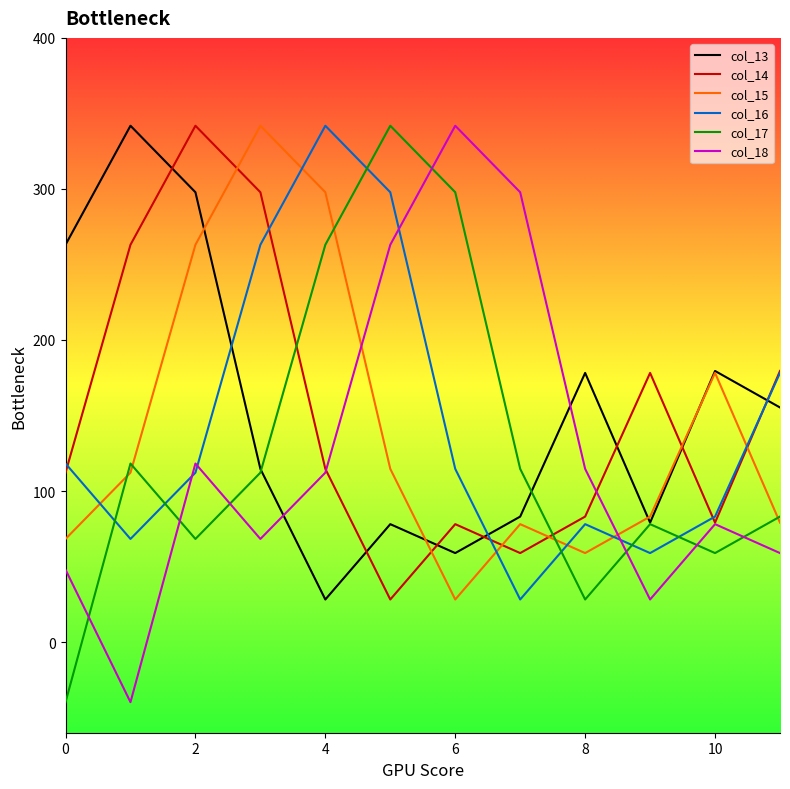

What is the minimum value shown in the chart?

-39.8